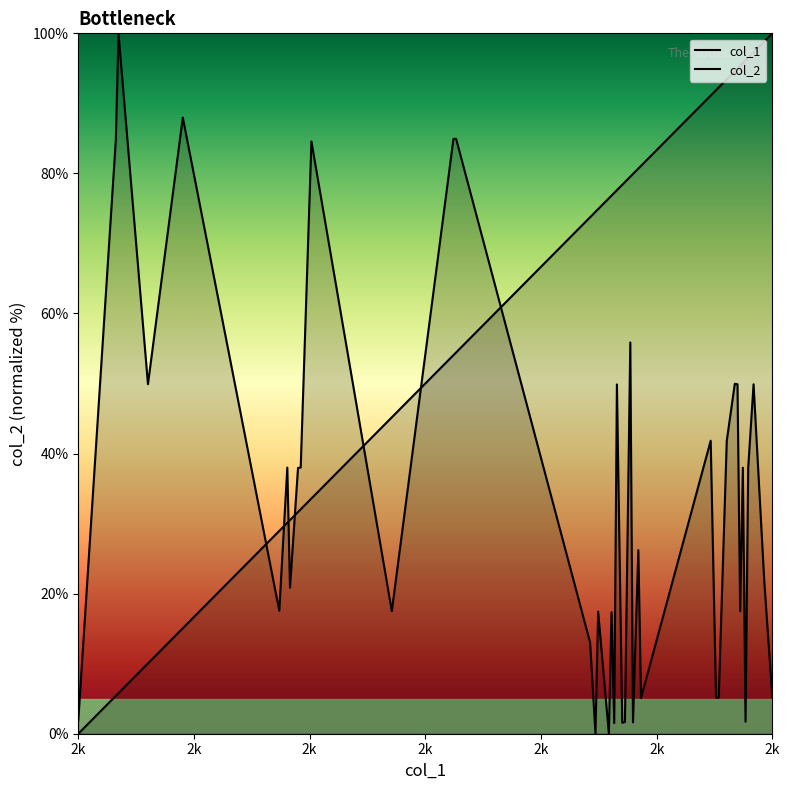

Where is the first local minimum for col_2?

2361